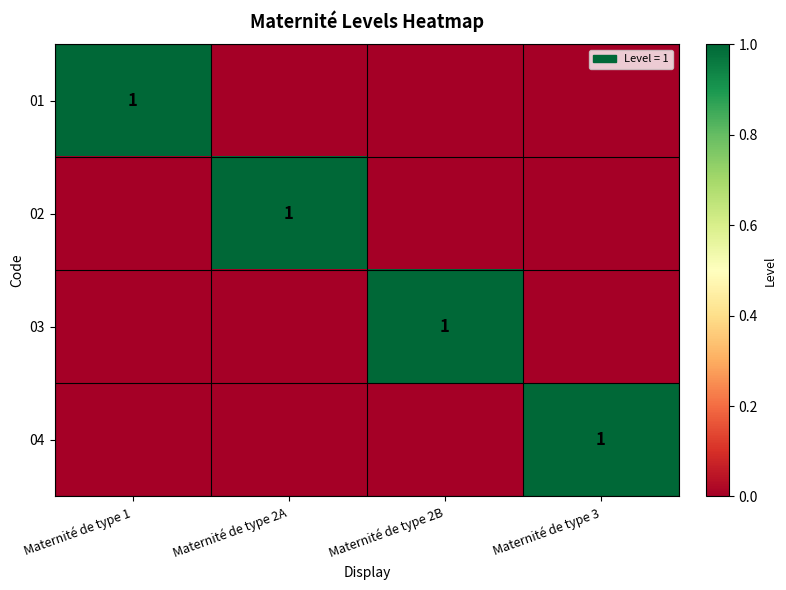

The value of 01 at Maternité de type 1 is 1. True or false?

True